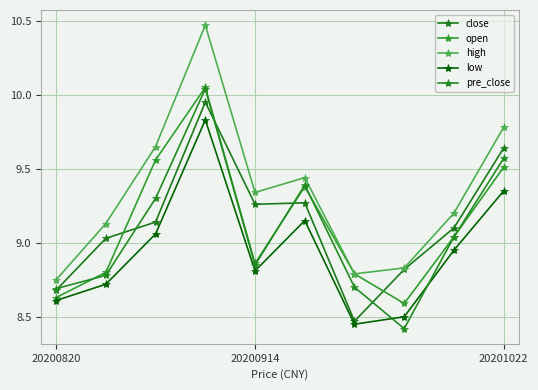

True or false: high and close cross at least once.

False